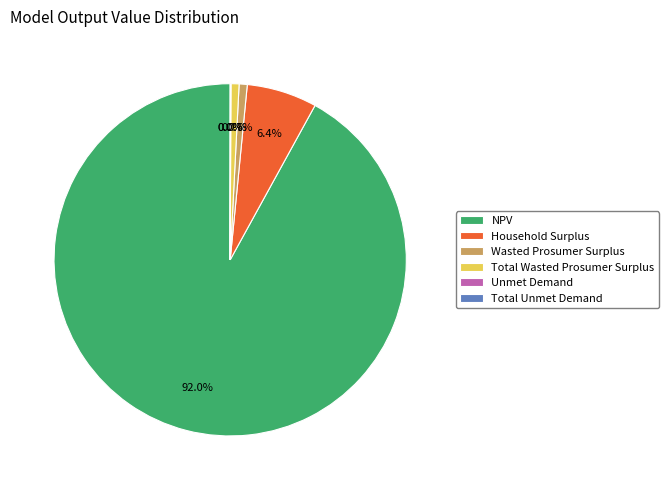

What is the ratio of the value at NPV to the value at Wasted Prosumer Surplus?

124.0